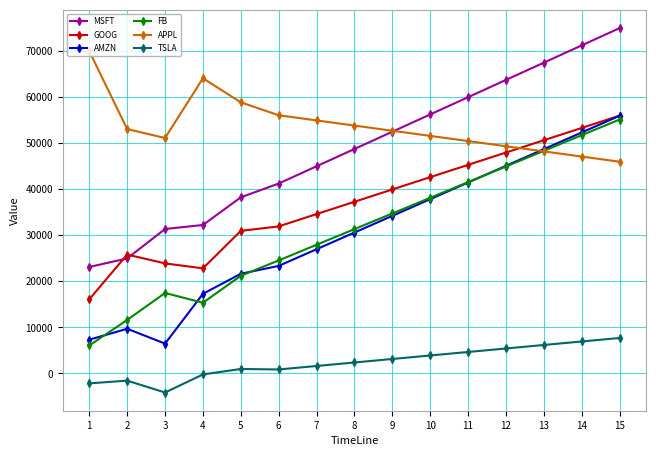

What is the spread (max minus min) of values at 13?

61336.4